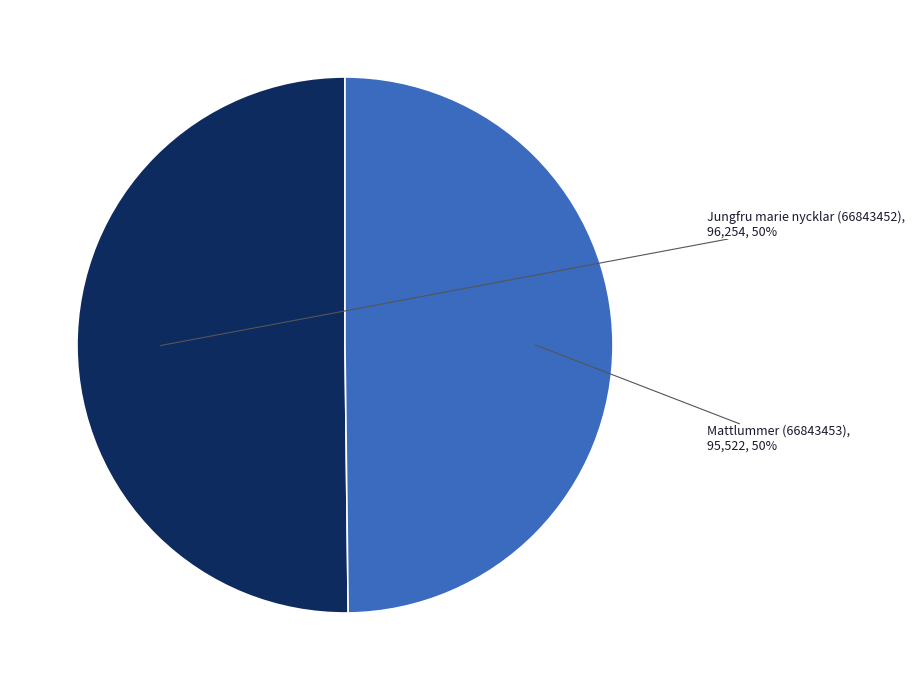

Is it true that Jungfru marie nycklar (66843452) is 50% of the pie?

True